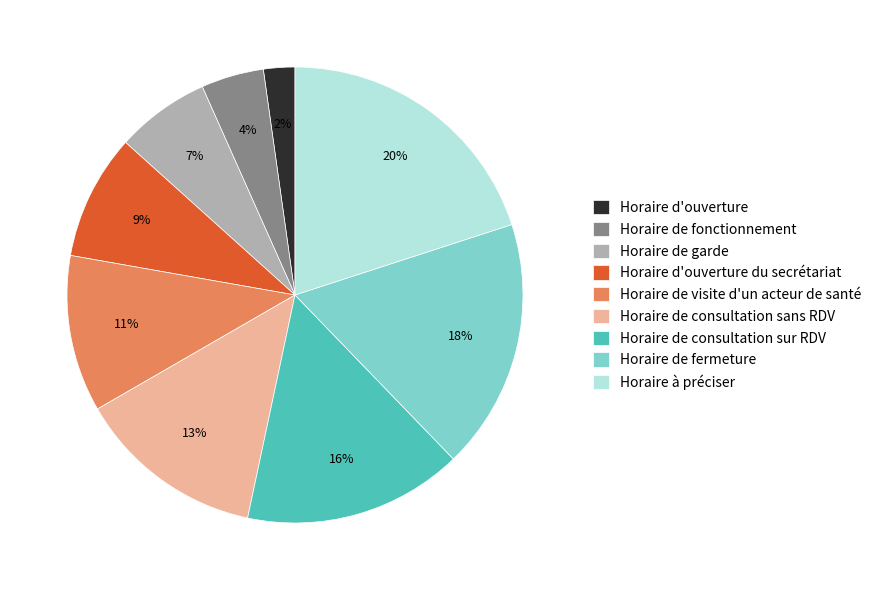

Rank the categories by value from highest to lowest.

Horaire à préciser, Horaire de fermeture, Horaire de consultation sur RDV, Horaire de consultation sans RDV, Horaire de visite d'un acteur de santé, Horaire d'ouverture du secrétariat, Horaire de garde, Horaire de fonctionnement, Horaire d'ouverture